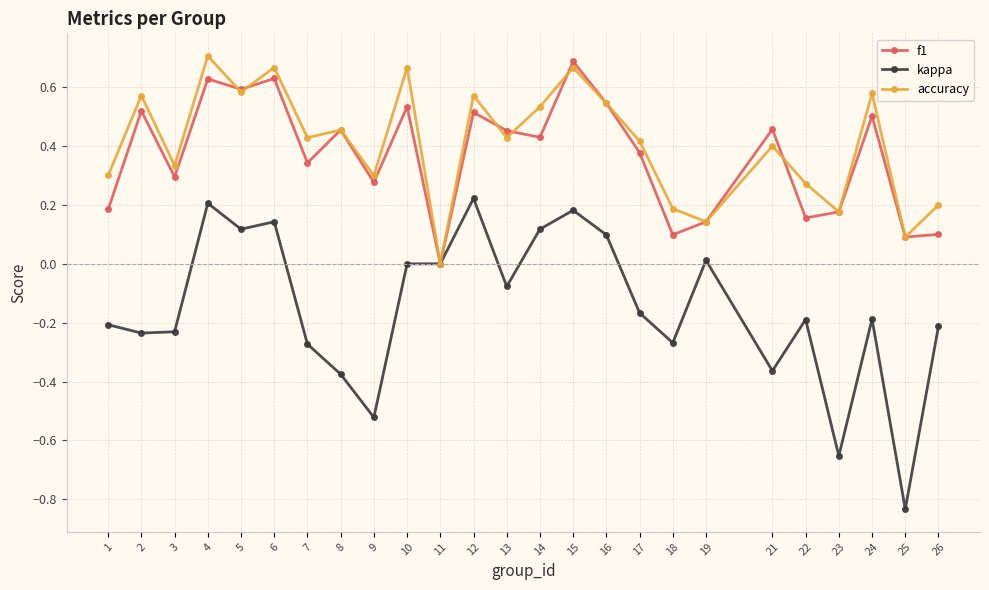

The value of accuracy at 2 is 0.6. True or false?

True